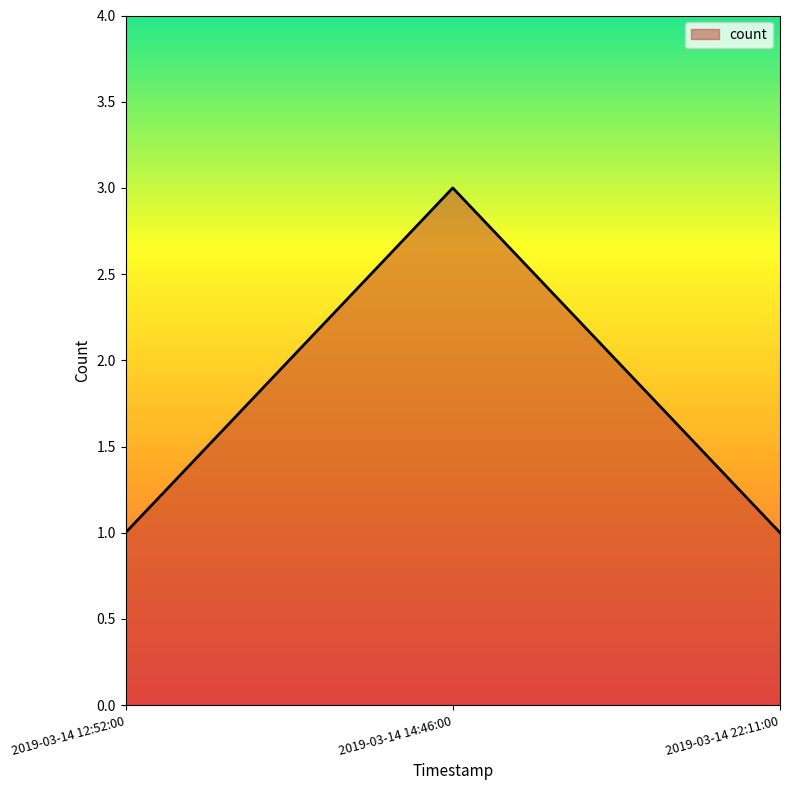

The value at 2019-03-14 12:52:00 is 1. True or false?

True